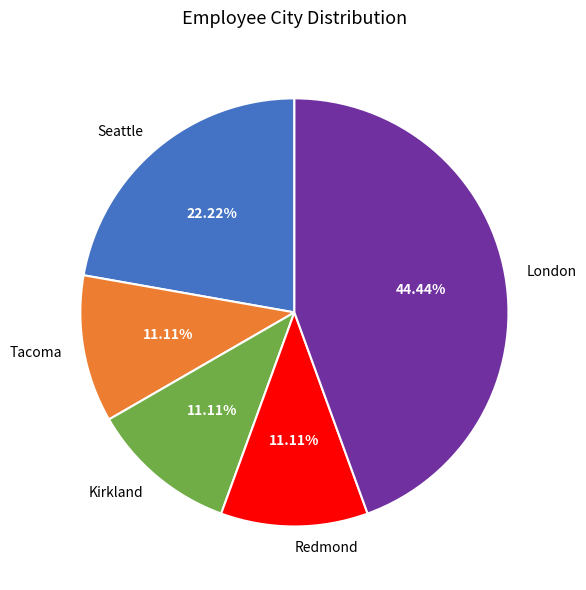

How many slices are in this pie chart?

5